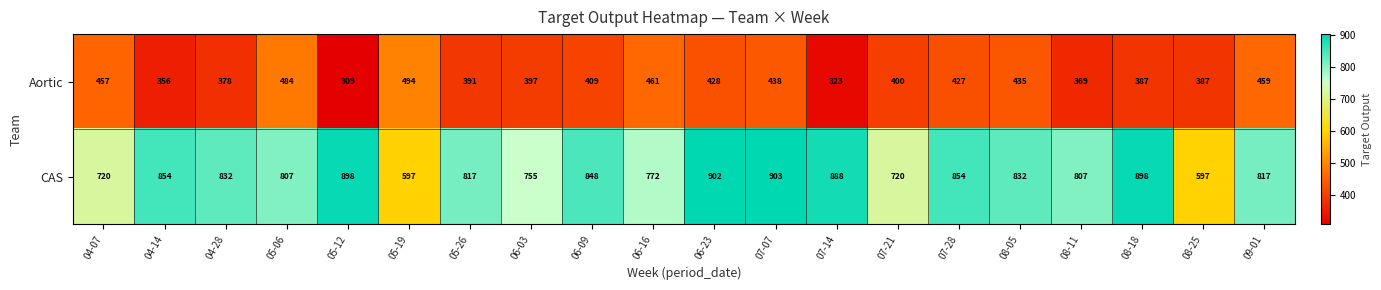

Count the number of categories in the chart.

20